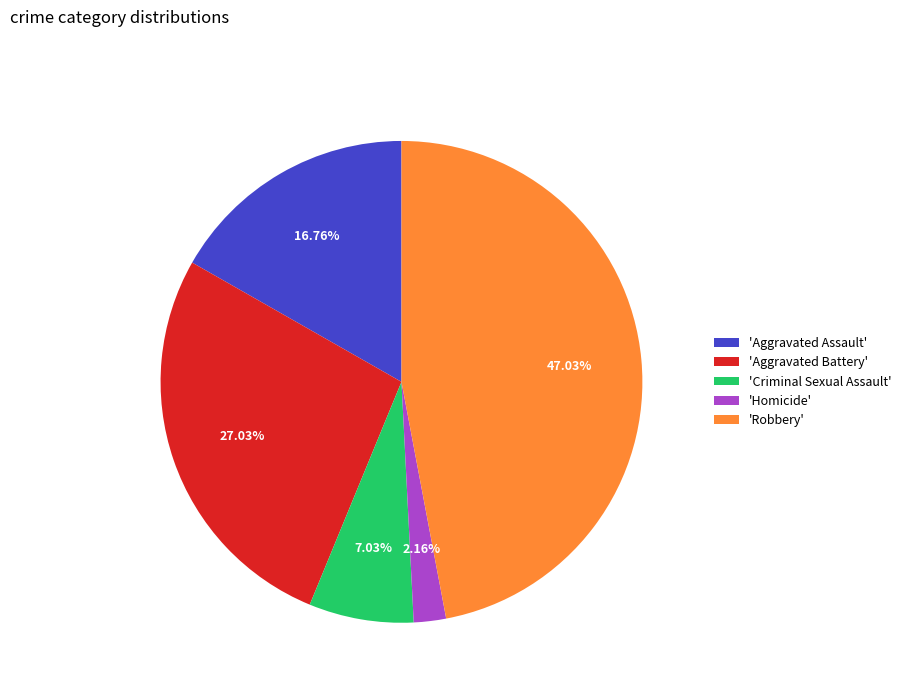

Between 'Aggravated Assault' and 'Aggravated Battery', which is larger?

'Aggravated Battery'